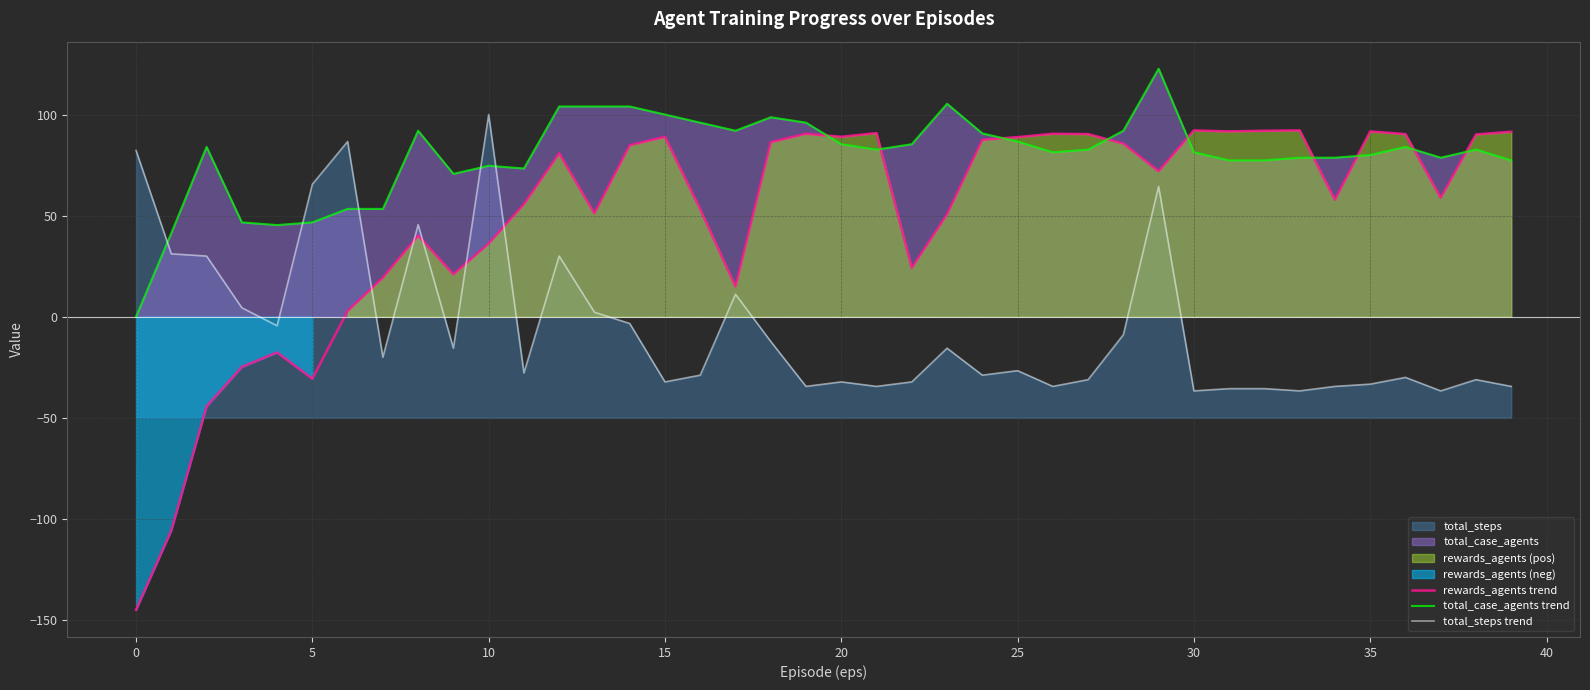

The value of rewards_agents trend at 30 is 141.0. True or false?

False